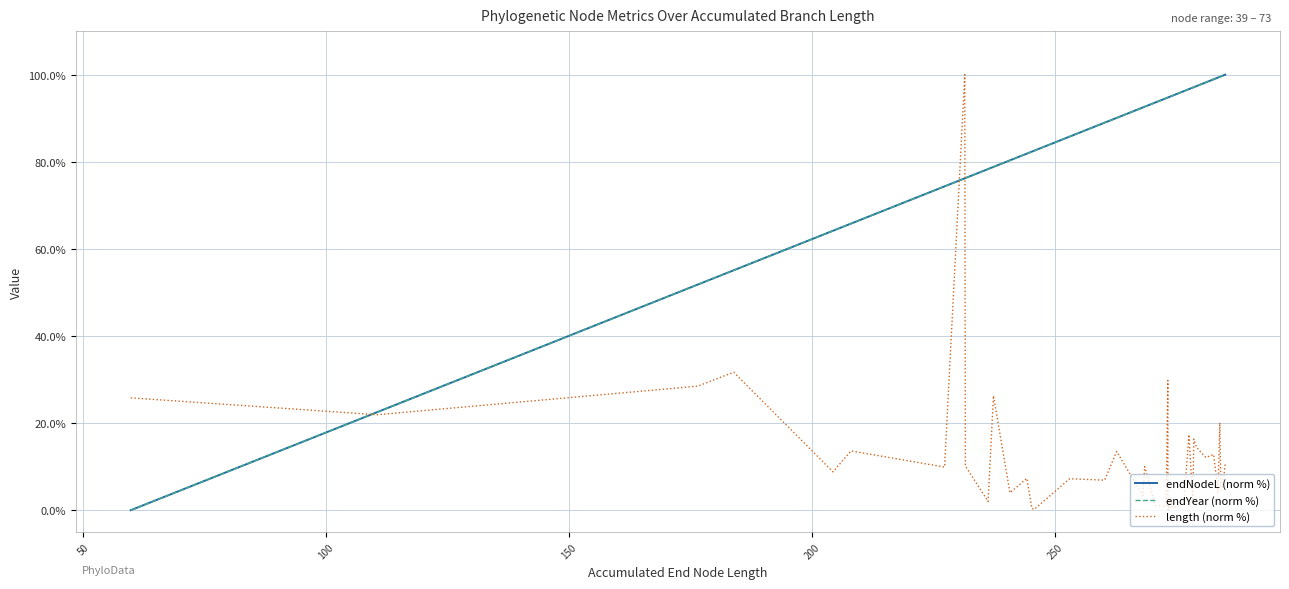

Which series ends up on top after the final intersection of length (norm %) and endNodeL (norm %)?

endNodeL (norm %)